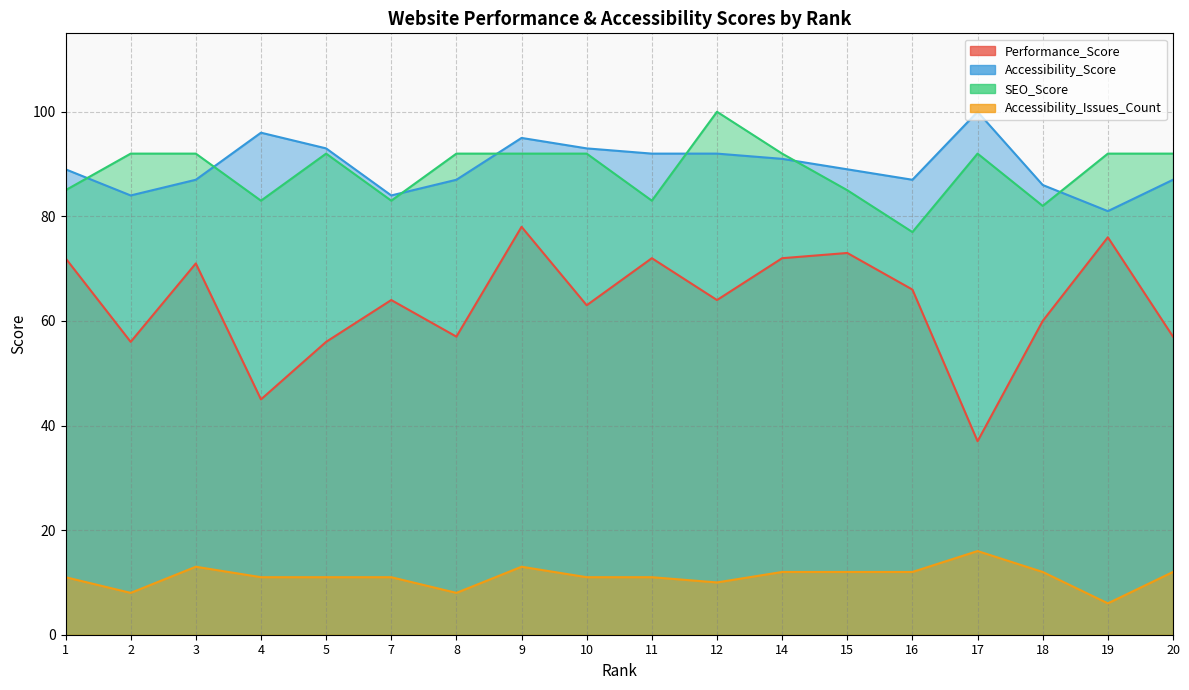

At which category does Accessibility_Issues_Count reach its first local peak?

3